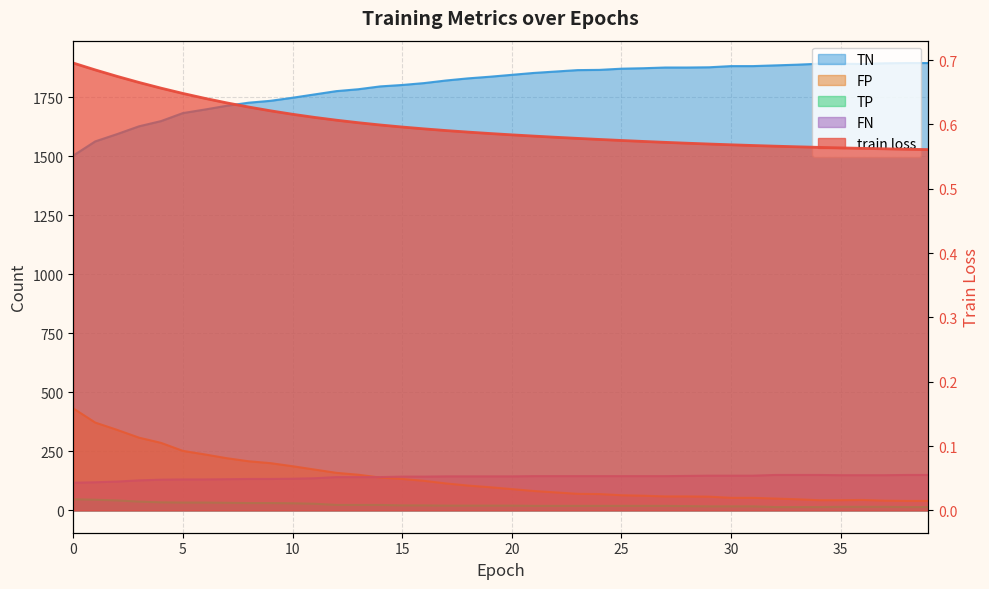

What is the average value of the FP series?

134.6